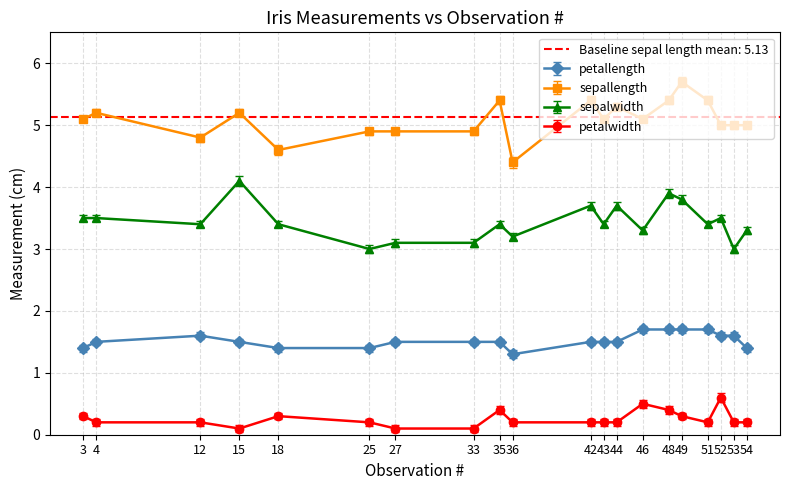

Reading right to left, extract all data points from this chart.

petallength: 54=1.4	53=1.6	52=1.6	51=1.7	49=1.7	48=1.7	46=1.7	44=1.5	43=1.5	42=1.5	36=1.3	35=1.5	33=1.5	27=1.5	25=1.4	18=1.4	15=1.5	12=1.6	4=1.5	3=1.4
sepallength: 54=5.0	53=5.0	52=5.0	51=5.4	49=5.7	48=5.4	46=5.1	44=5.3	43=5.1	42=5.4	36=4.4	35=5.4	33=4.9	27=4.9	25=4.9	18=4.6	15=5.2	12=4.8	4=5.2	3=5.1
sepalwidth: 54=3.3	53=3.0	52=3.5	51=3.4	49=3.8	48=3.9	46=3.3	44=3.7	43=3.4	42=3.7	36=3.2	35=3.4	33=3.1	27=3.1	25=3.0	18=3.4	15=4.1	12=3.4	4=3.5	3=3.5
petalwidth: 54=0.2	53=0.2	52=0.6	51=0.2	49=0.3	48=0.4	46=0.5	44=0.2	43=0.2	42=0.2	36=0.2	35=0.4	33=0.1	27=0.1	25=0.2	18=0.3	15=0.1	12=0.2	4=0.2	3=0.3